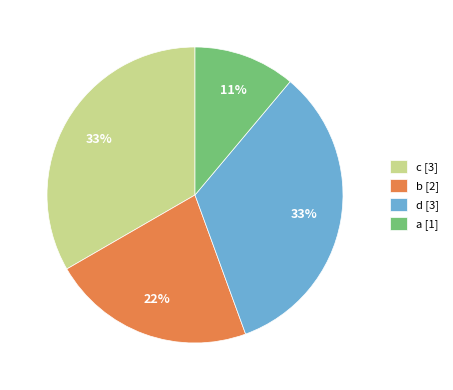

The a slice represents 5% of the pie. True or false?

False